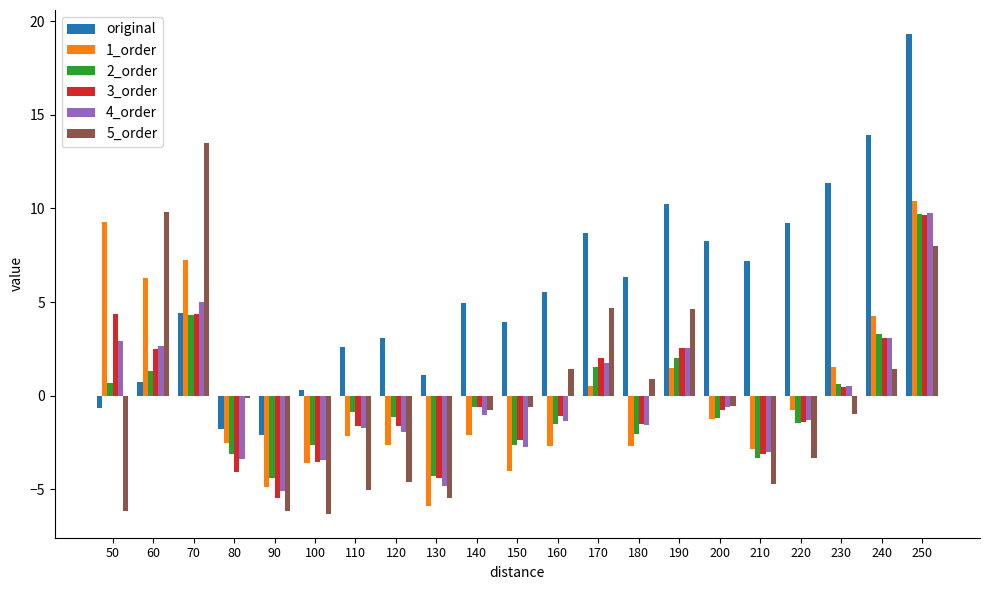

What is the minimum value shown in the chart?

-6.3